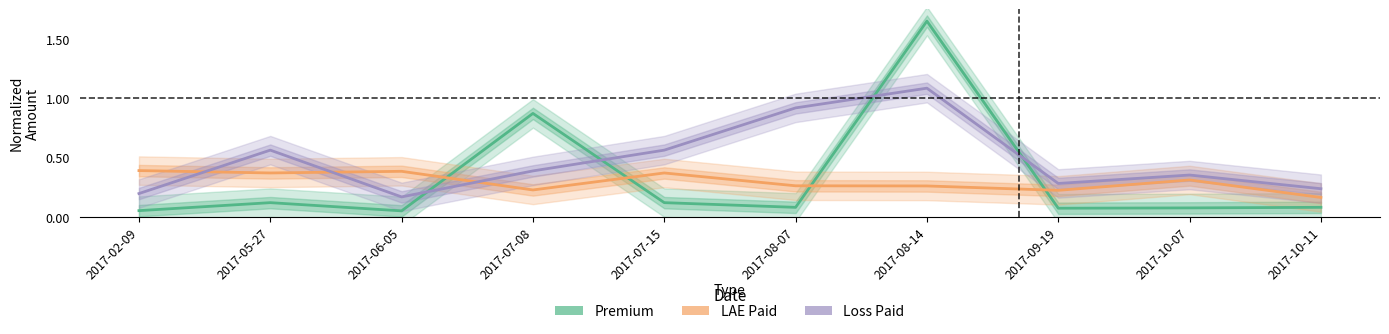

Reading left to right, list all the values displayed in this chart.

Premium: 2017-02-09=0.1	2017-05-27=0.1	2017-06-05=0.1	2017-07-08=0.9	2017-07-15=0.1	2017-08-07=0.1	2017-08-14=1.7	2017-09-19=0.1	2017-10-07=0.1	2017-10-11=0.1
LAE Paid: 2017-02-09=0.4	2017-05-27=0.4	2017-06-05=0.4	2017-07-08=0.2	2017-07-15=0.4	2017-08-07=0.3	2017-08-14=0.3	2017-09-19=0.2	2017-10-07=0.3	2017-10-11=0.2
Loss Paid: 2017-02-09=0.2	2017-05-27=0.6	2017-06-05=0.2	2017-07-08=0.4	2017-07-15=0.6	2017-08-07=0.9	2017-08-14=1.1	2017-09-19=0.3	2017-10-07=0.4	2017-10-11=0.2